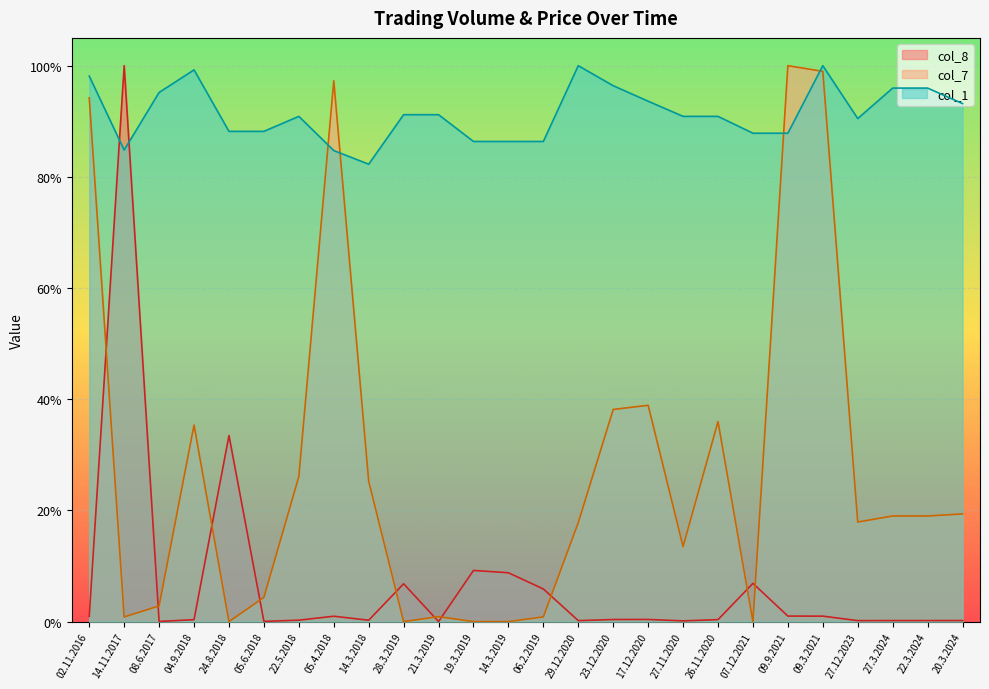

At which label is col_8 closest to 0?

21.3.2019